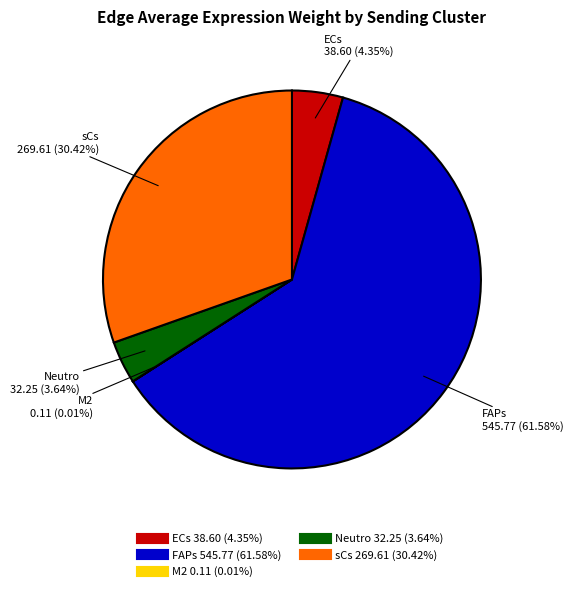

What portion of the pie excludes Neutro?

96.4%